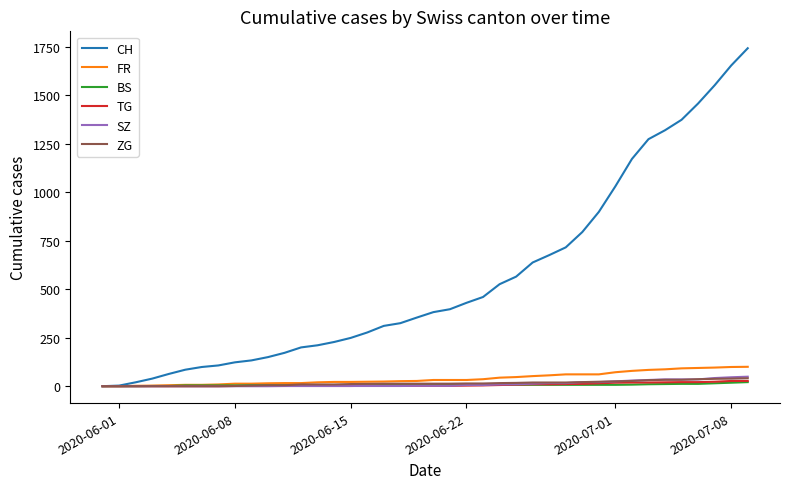

Which series has the largest total across all categories?

CH